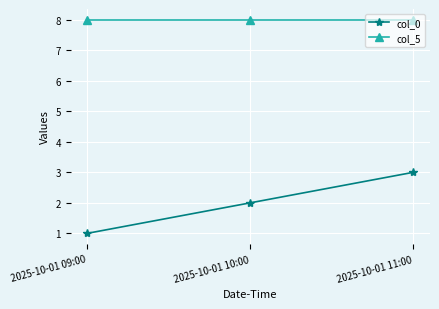

List the labels in order of col_0 value, largest first.

2025-10-01 11:00, 2025-10-01 10:00, 2025-10-01 09:00